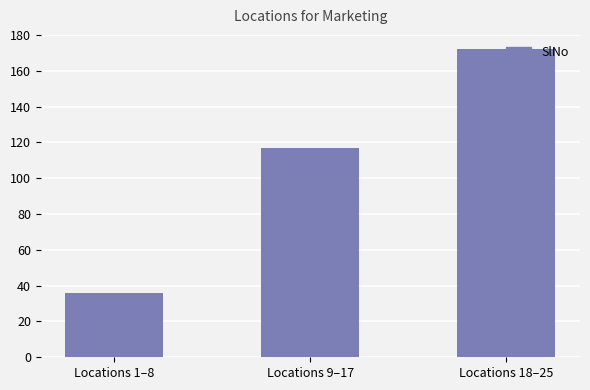

How many data points are less than 117?

1